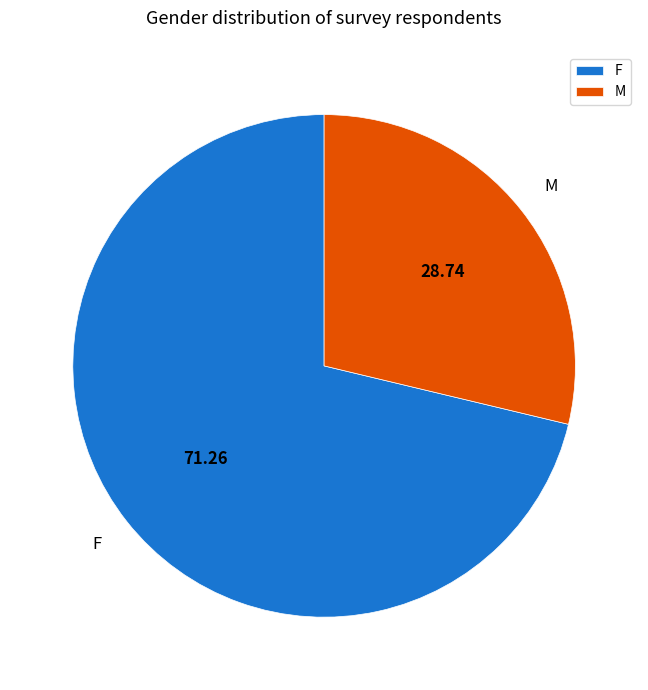

Is there any slice that represents more than half of the pie?

Yes